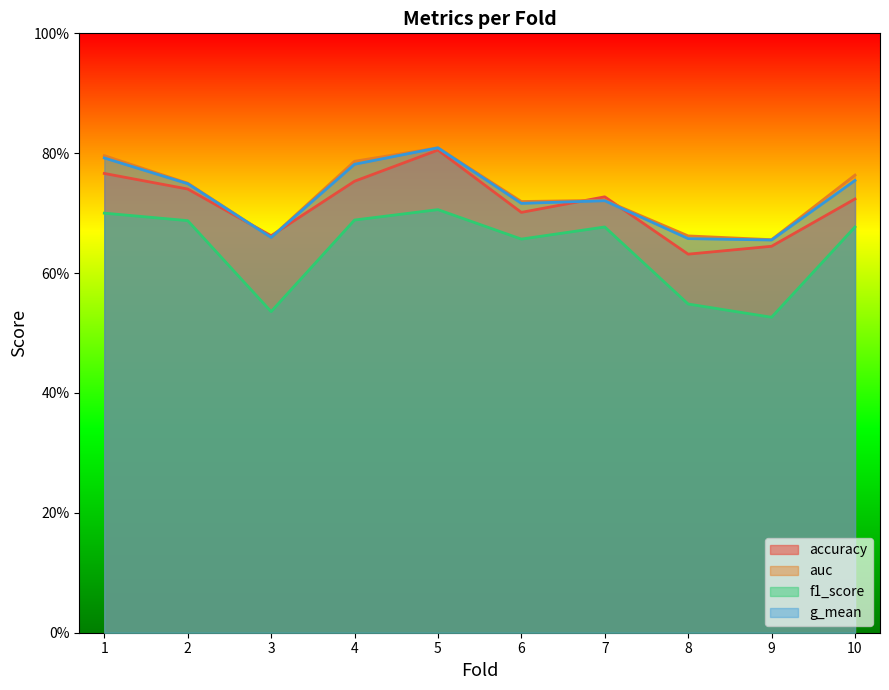

What is the spread (max minus min) of values at 2?

0.1